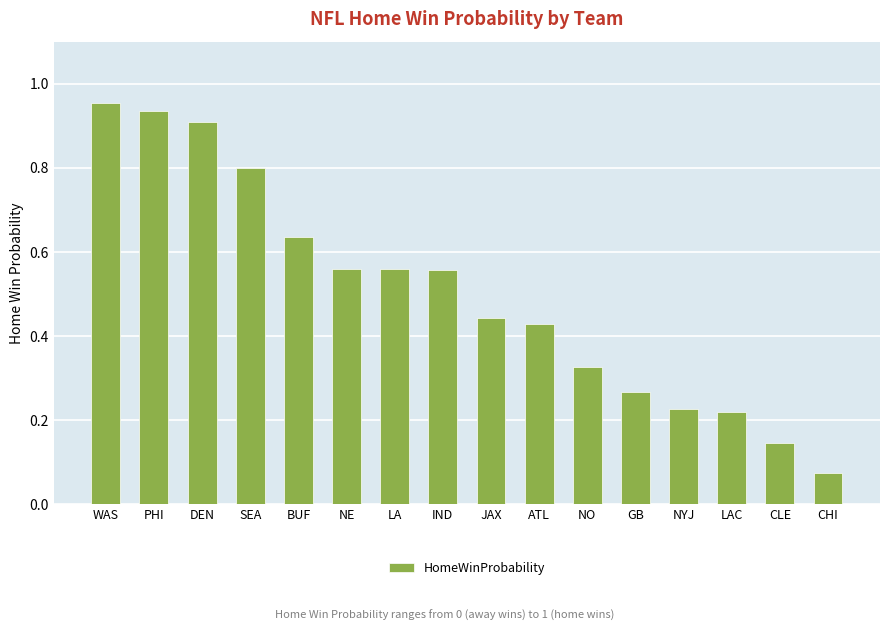

What position from the left is WAS?

1